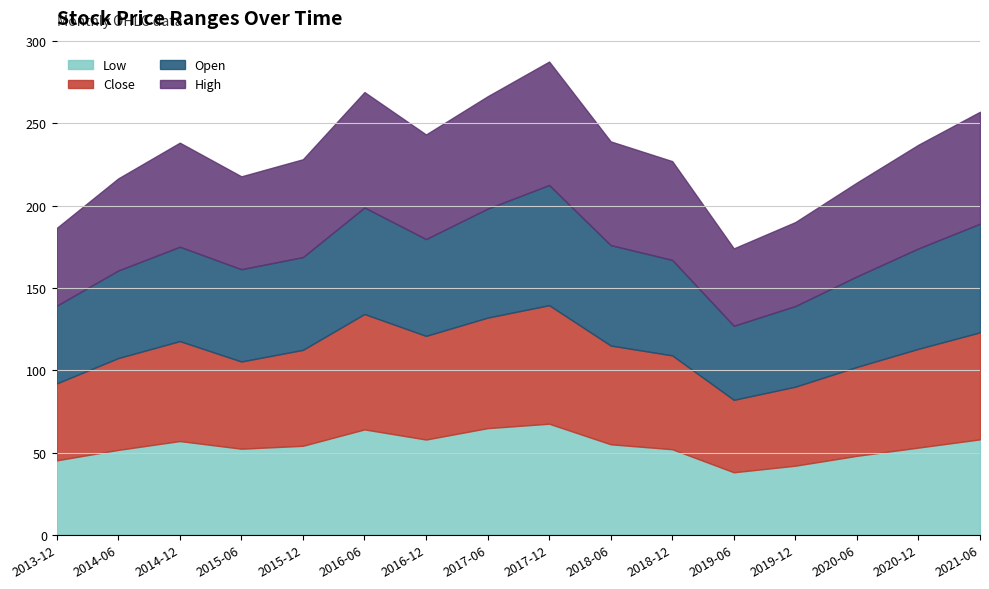

What is the maximum value shown in the chart?

75.0